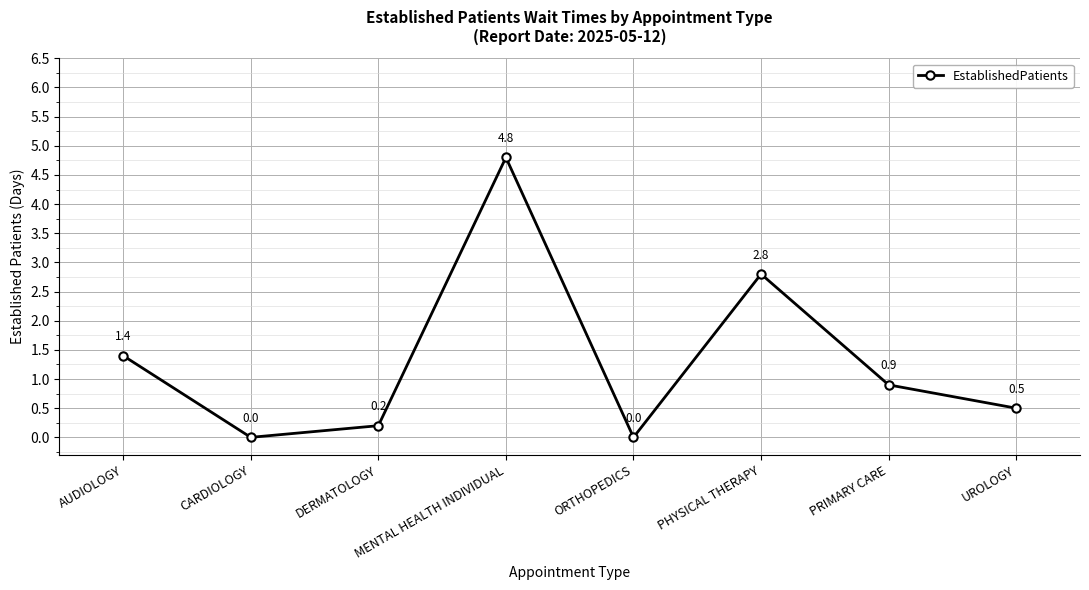

At which category does the data reach its first local valley?

CARDIOLOGY